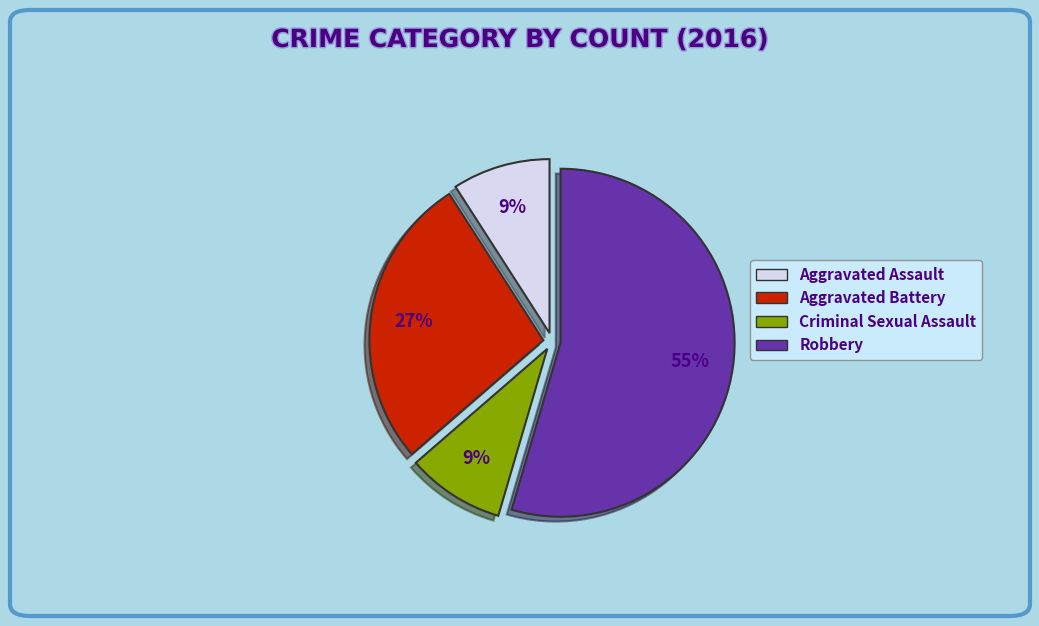

How many segments does this pie chart have?

4